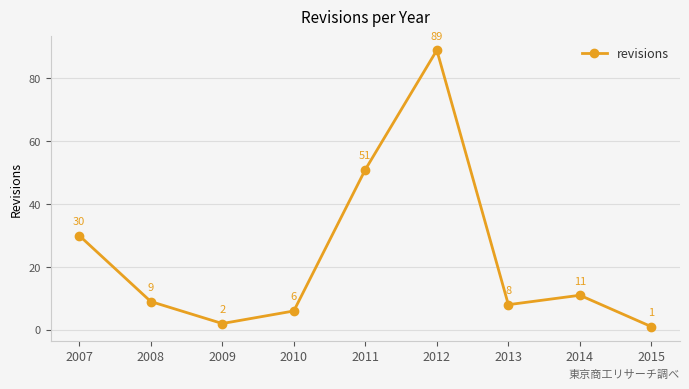

How many points are lower than both their immediate neighbors (excluding endpoints)?

2